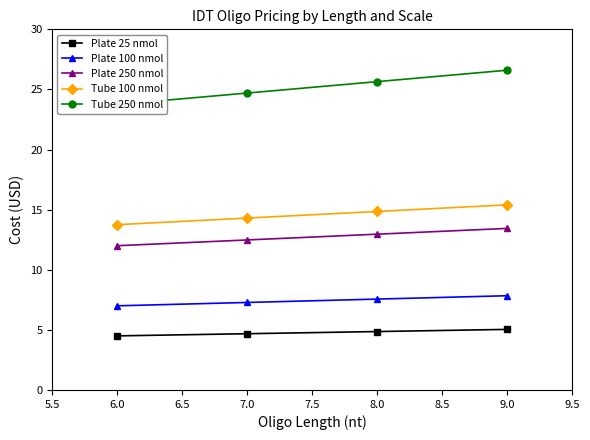

How many lines are shown in the chart?

5